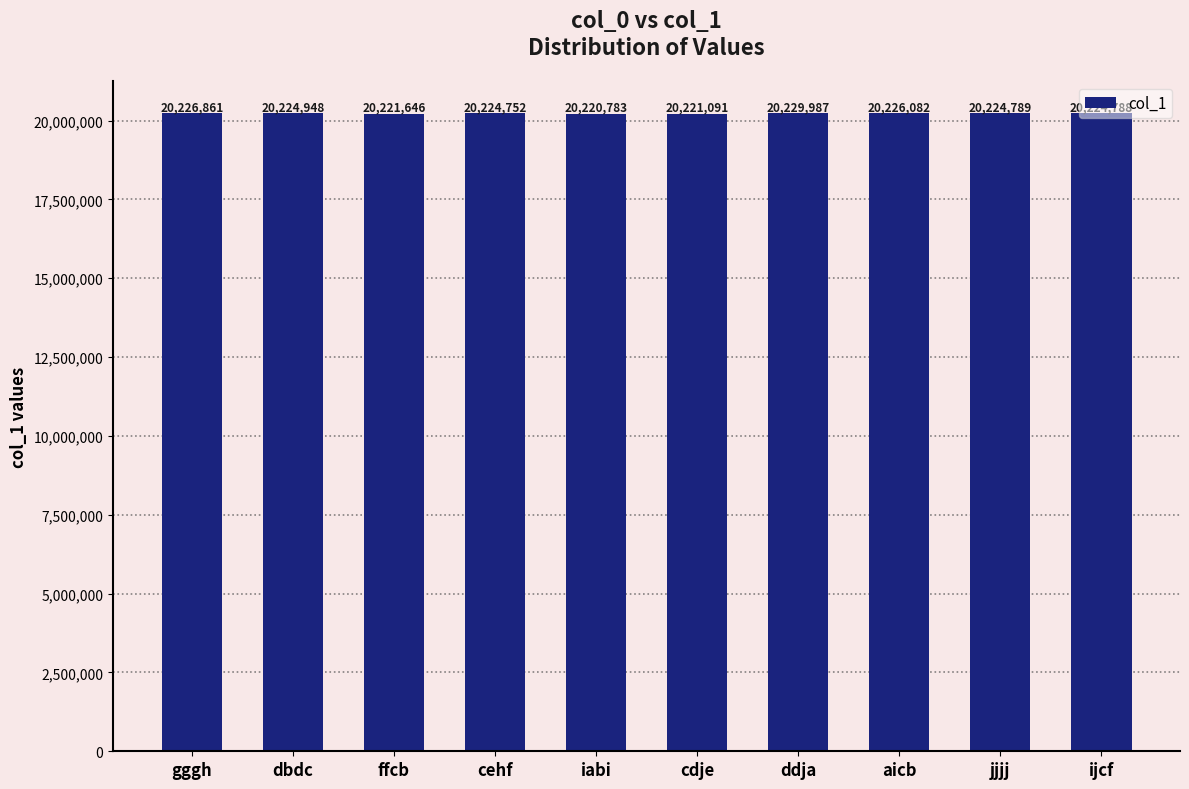

What is the ratio of the value at cehf to the value at cdje?

1.0